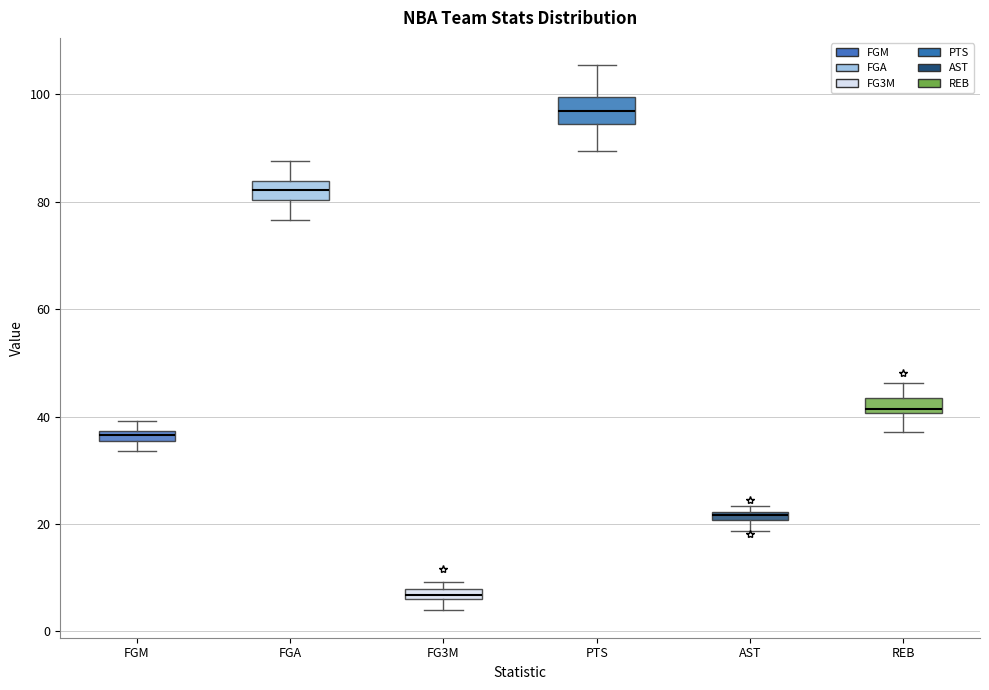

Where does the lower whisker of the box for FGA end on the y-axis? The values are not printed on the chart, so give them approximately, as read against the axis.

76